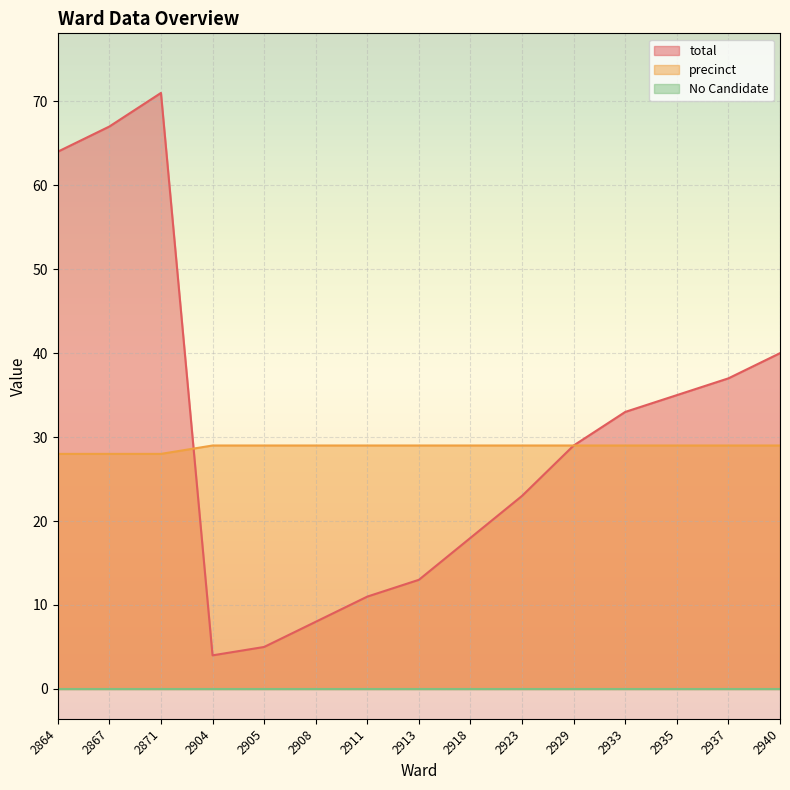

Where is total nearest to the value 37?

2937